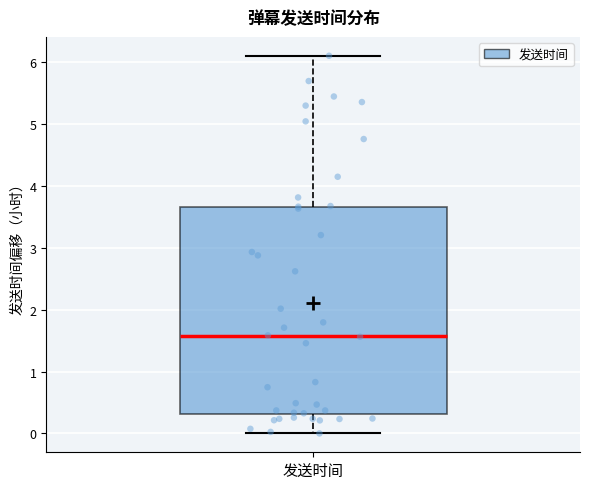

Transcribe this box plot: give where the median line is, the range the box spans, and where the two whiskers end, as read against the y-axis. The values are not printed on the chart, so give them approximately, as read against the axis.

median 1.6, box 0.3 to 3.7, whiskers 0.0 to 6.1